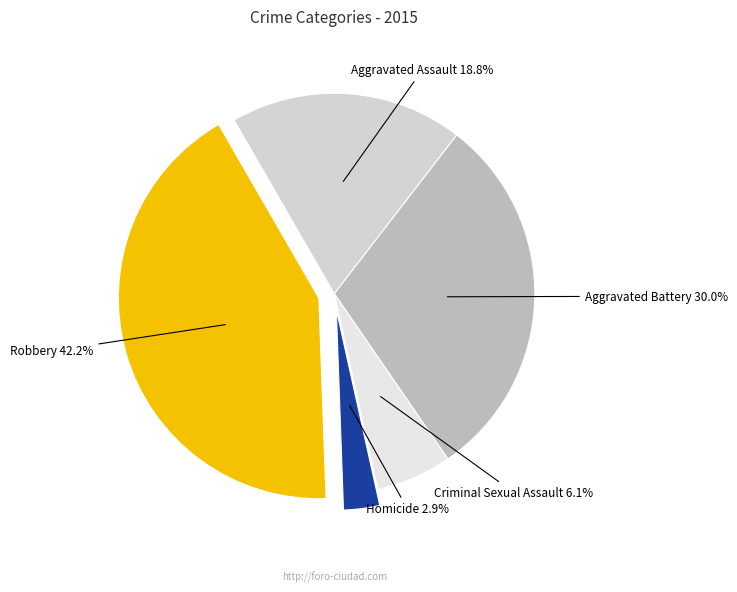

Is there any slice that represents more than half of the pie?

No